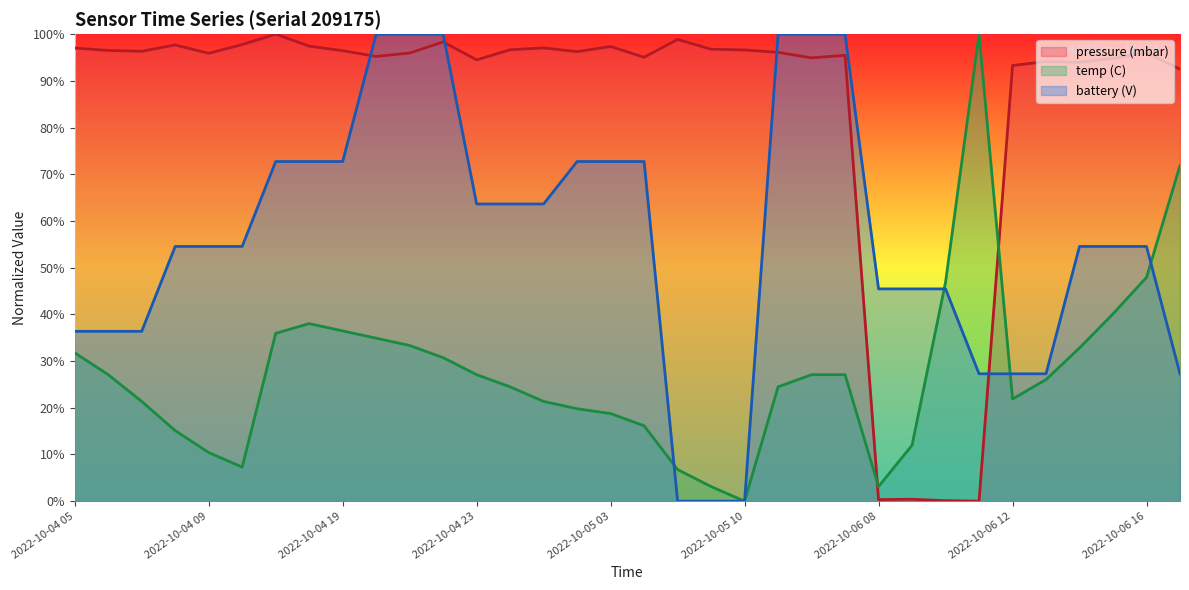

The temp (C) series shows 1.0 at 2022-10-06 08. True or false?

False